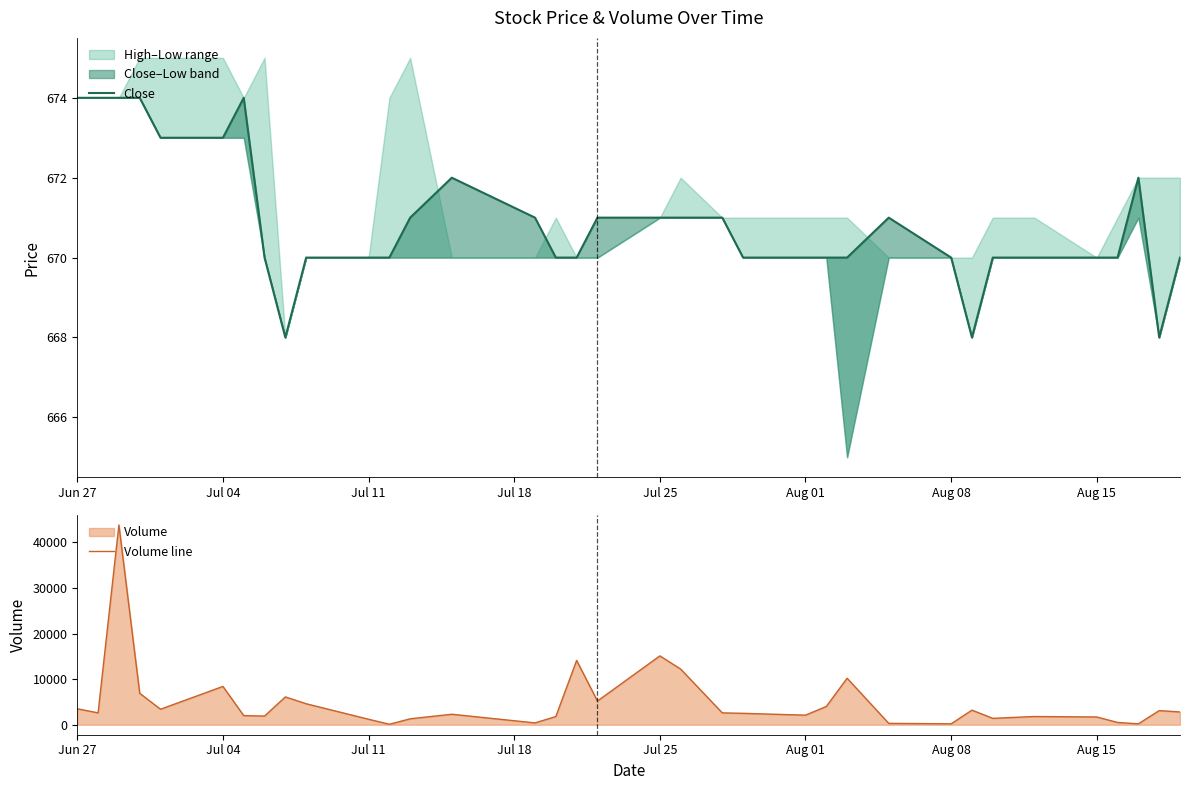

At which label is Volume line closest to 21950?

Jul 25